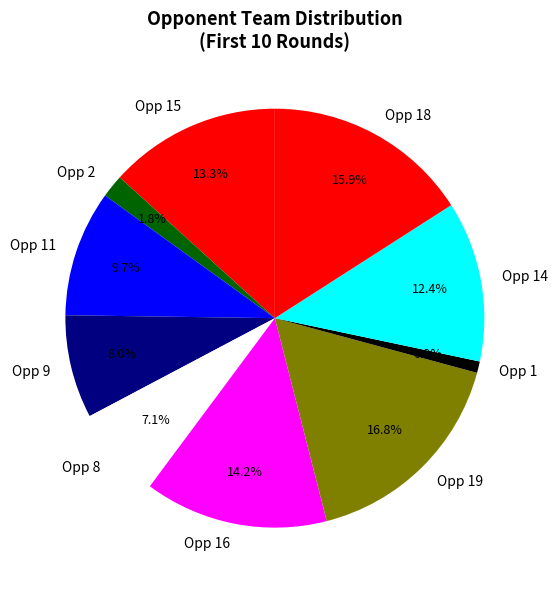

Rank the categories by value from highest to lowest.

Opp 19, Opp 18, Opp 16, Opp 15, Opp 14, Opp 11, Opp 9, Opp 8, Opp 2, Opp 1